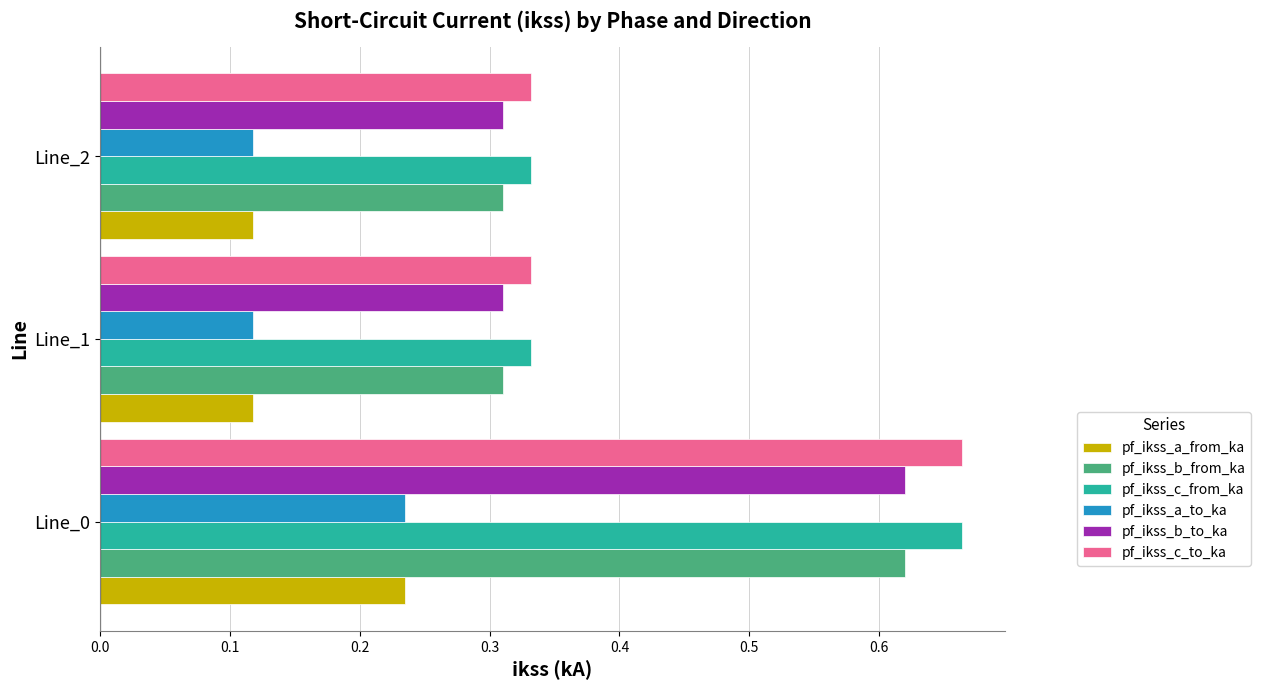

At which category is the sum across all series the highest?

Line_0